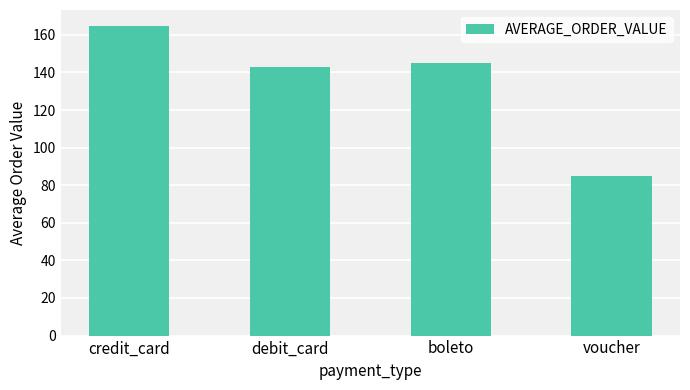

What is the change in value from credit_card to debit_card?

-22